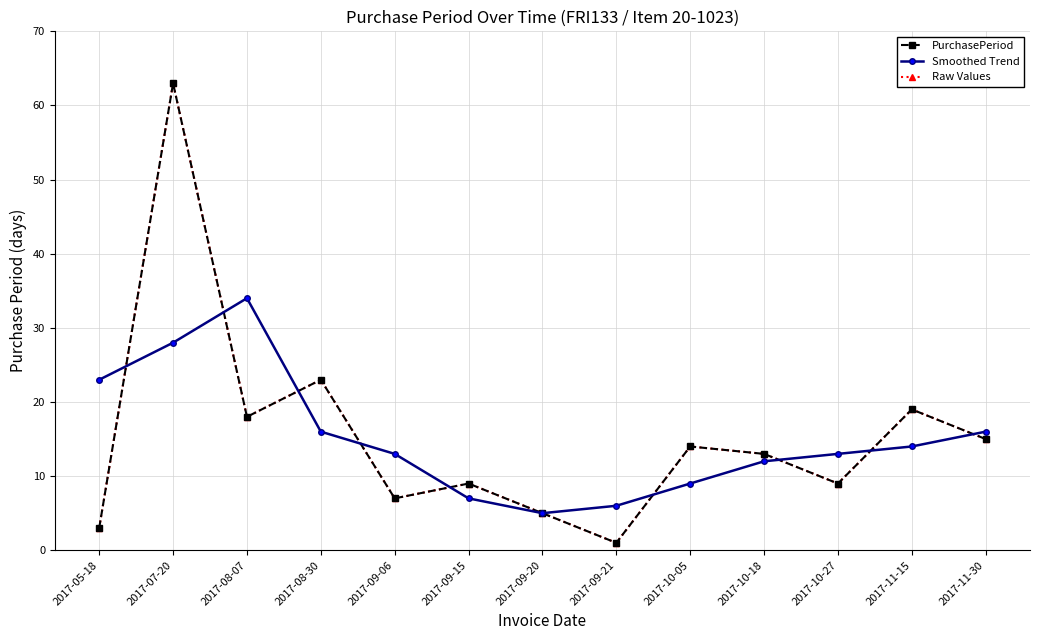

Does the chart have visible grid lines?

Yes